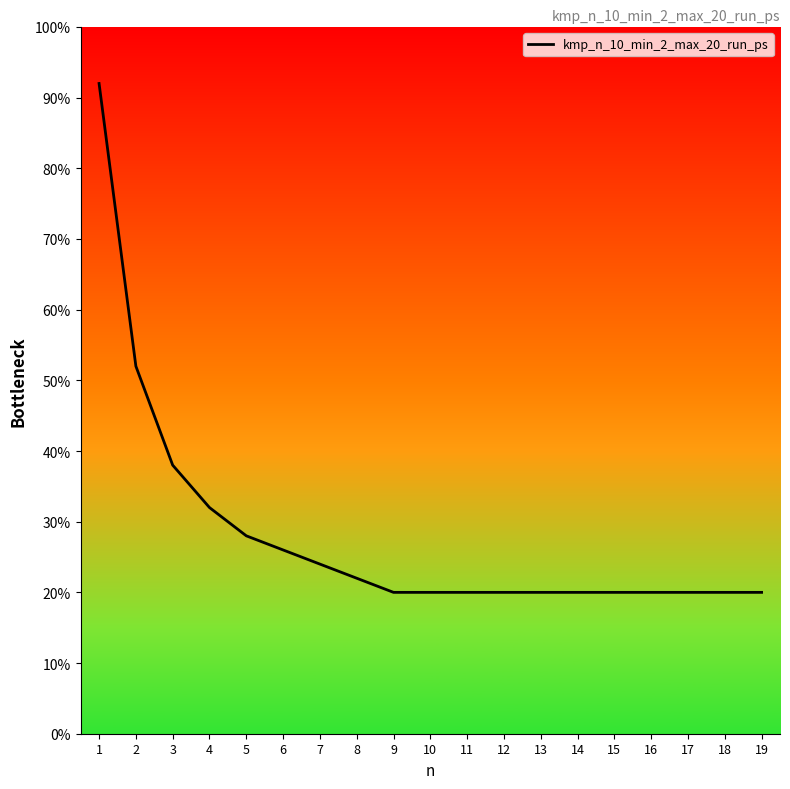

Reading right to left, extract all data points from this chart.

19=20.0	18=20.0	17=20.0	16=20.0	15=20.0	14=20.0	13=20.0	12=20.0	11=20.0	10=20.0	9=20.0	8=22.0	7=24.0	6=26.0	5=28.0	4=32.0	3=38.0	2=52.0	1=92.0